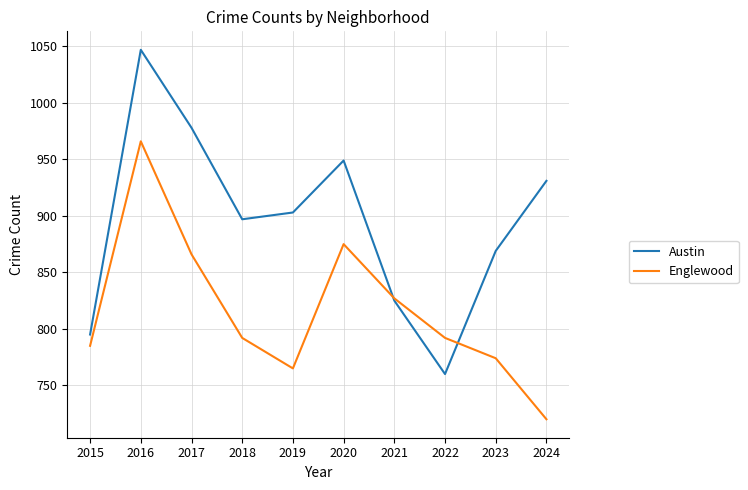

What are all the series names shown in the legend?

Austin, Englewood